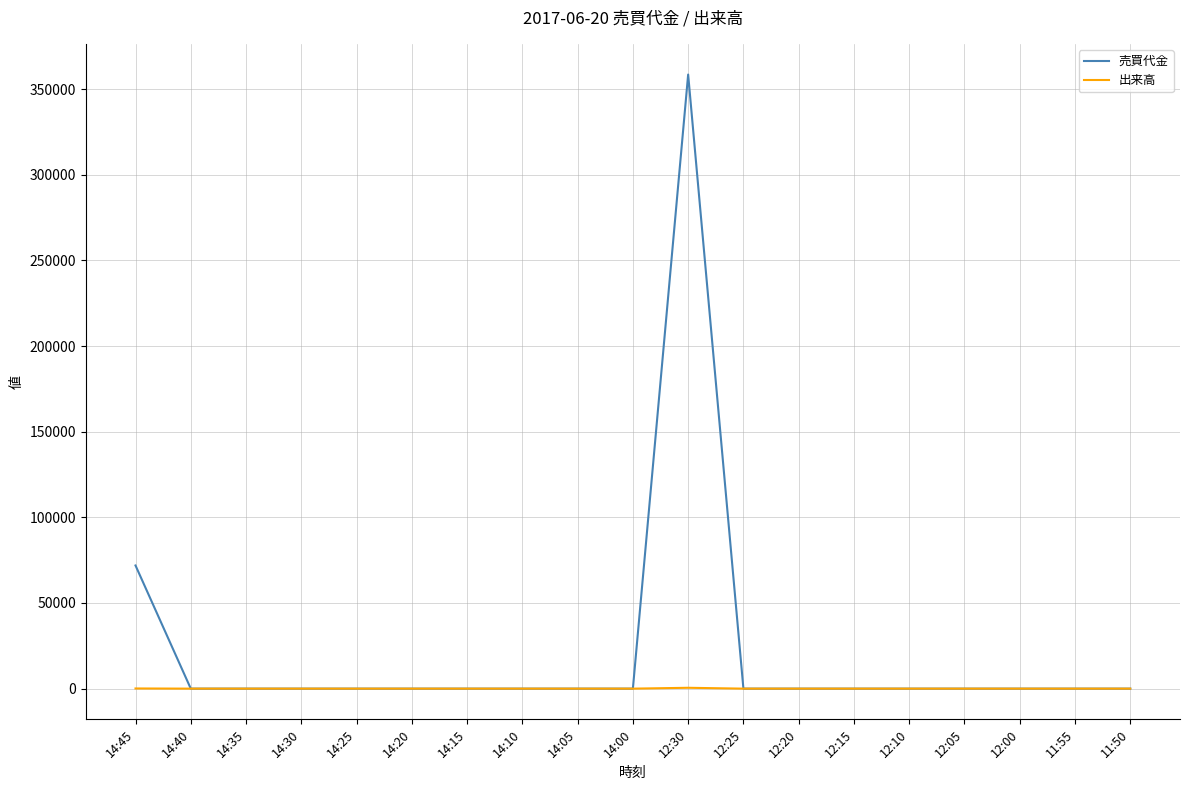

Where is 売買代金 nearest to the value 179250?

14:45